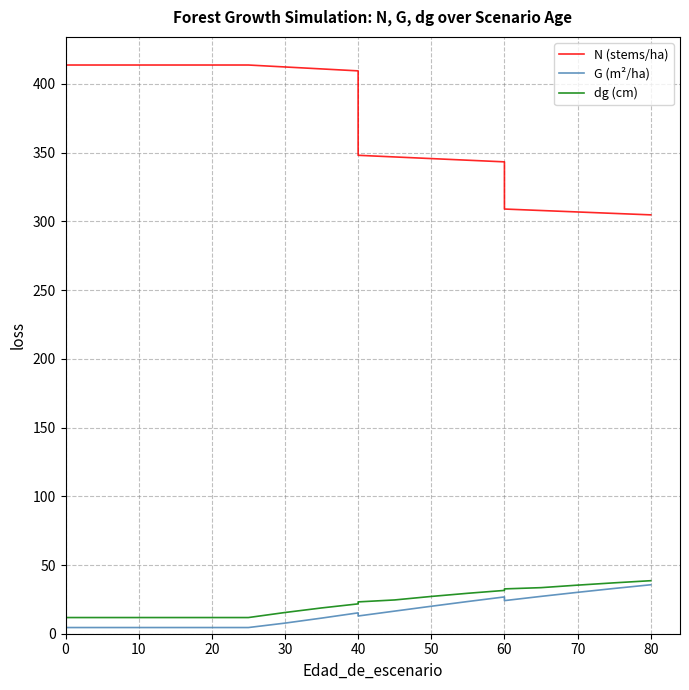

What is the value of the N (stems/ha) point at the 6th from the left?

413.8